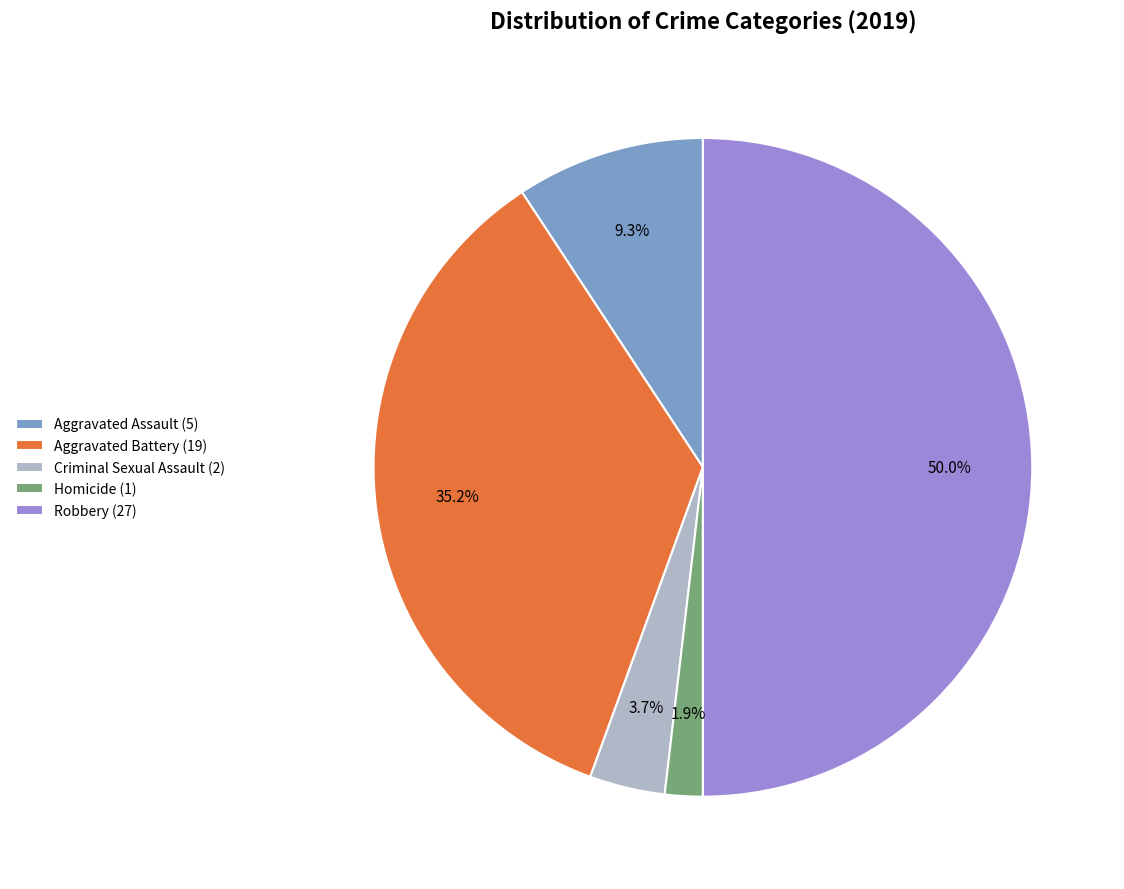

Which has a higher value, Aggravated Assault or Homicide?

Aggravated Assault